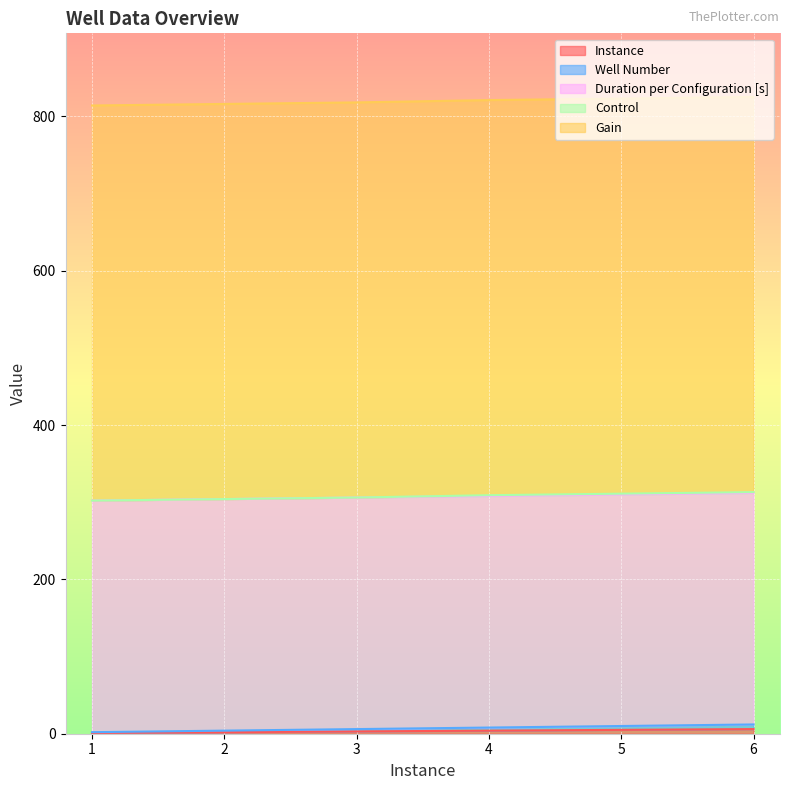

True or false: Duration per Configuration [s] and Instance intersect in this chart.

False